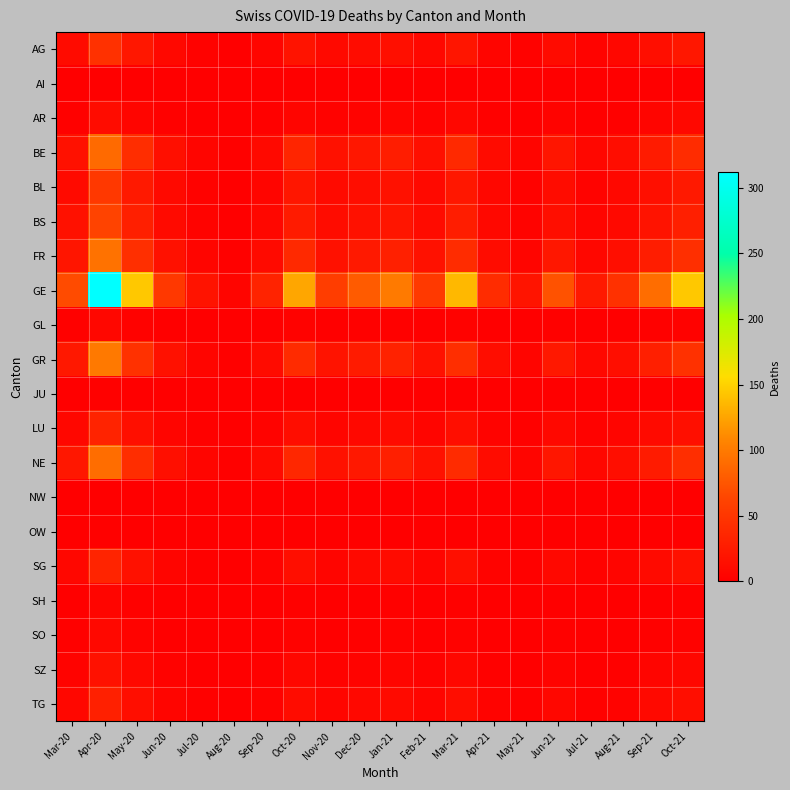

Which label corresponds to the largest value in the chart?

Apr-20